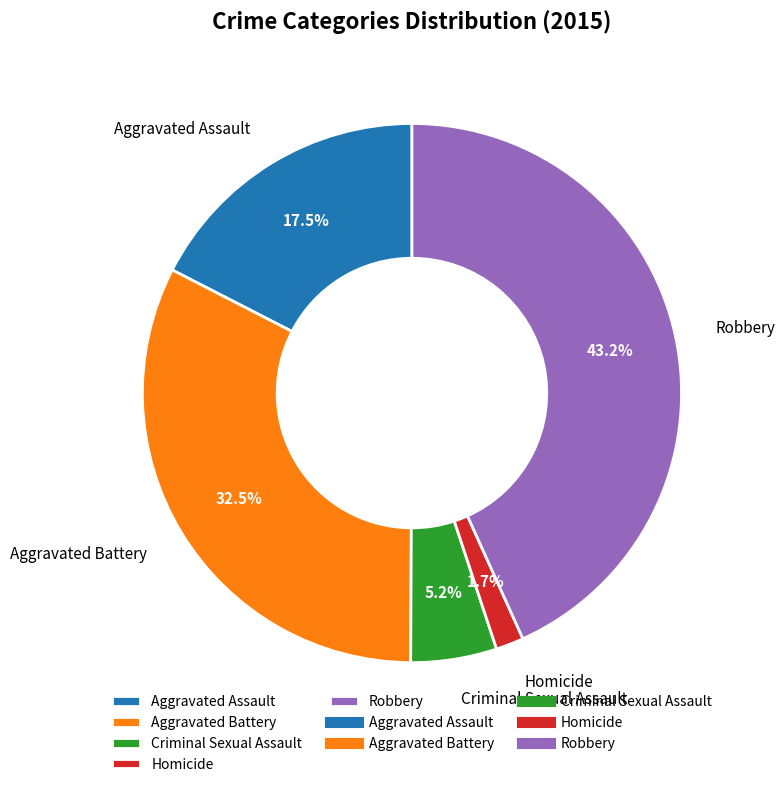

Rank the categories by value from lowest to highest.

Homicide, Criminal Sexual Assault, Aggravated Assault, Aggravated Battery, Robbery